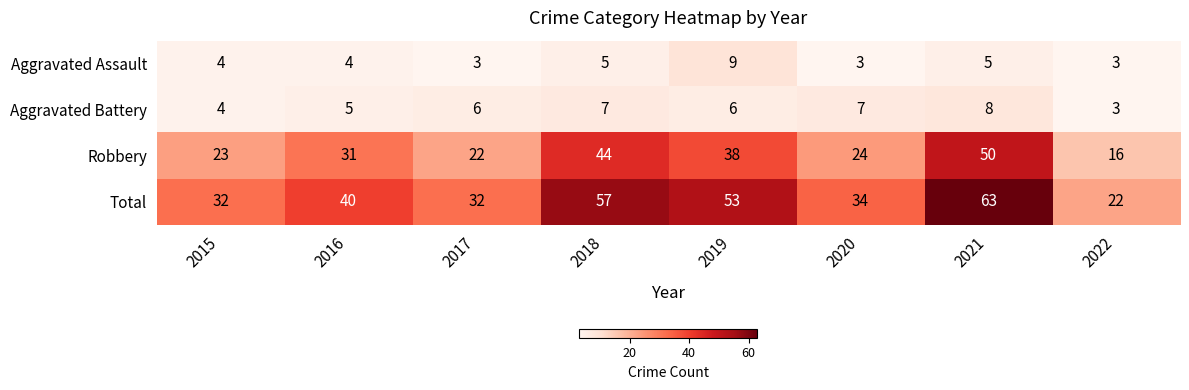

What is the sum of all Aggravated Assault values?

36